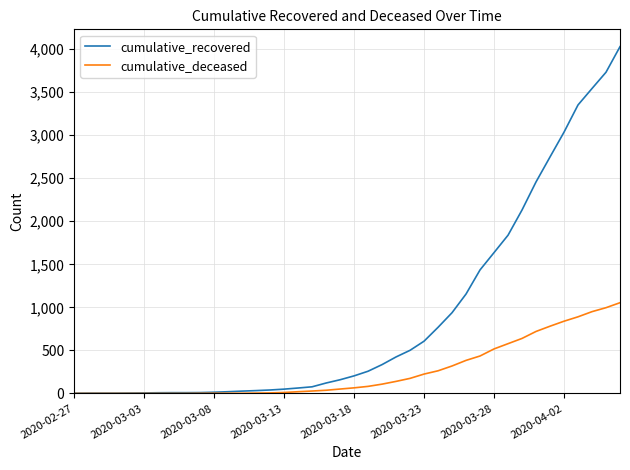

Which series has the largest range (max minus min)?

cumulative_recovered